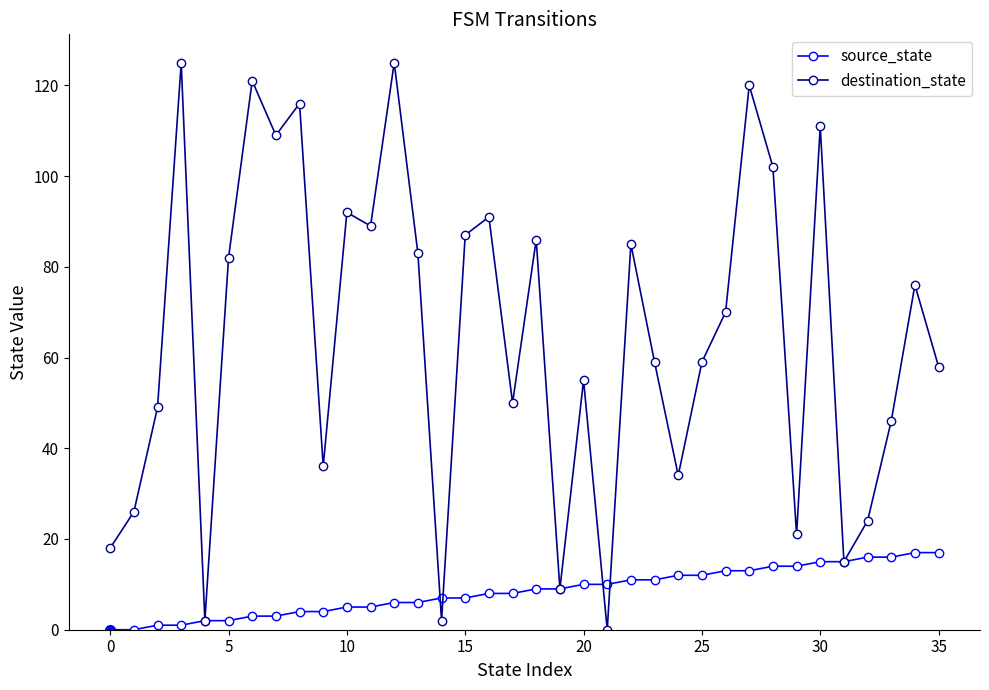

In destination_state, how many points are lower than both neighbors (excluding endpoints)?

11